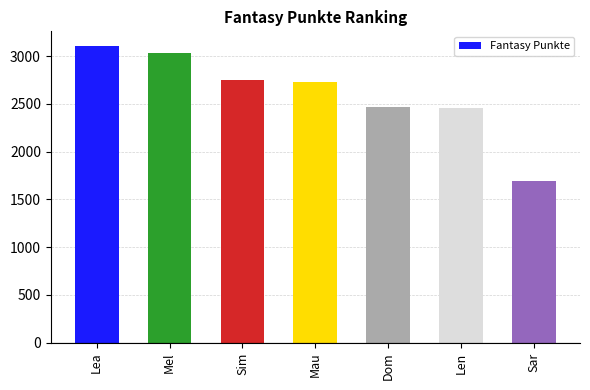

Which category has the lowest value across all series?

Sar